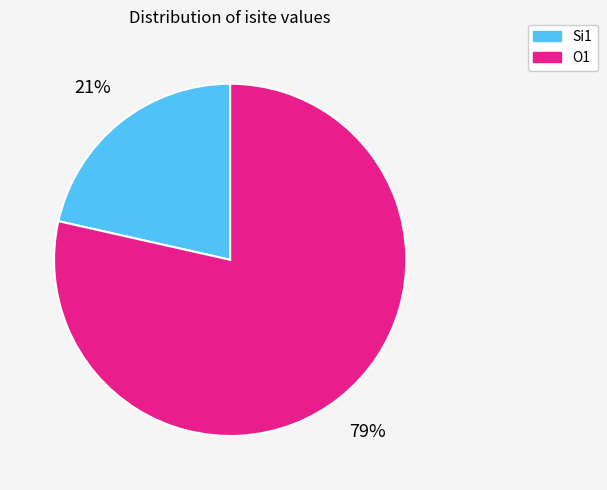

Do O1 and Si1 together represent more than half of the pie?

Yes